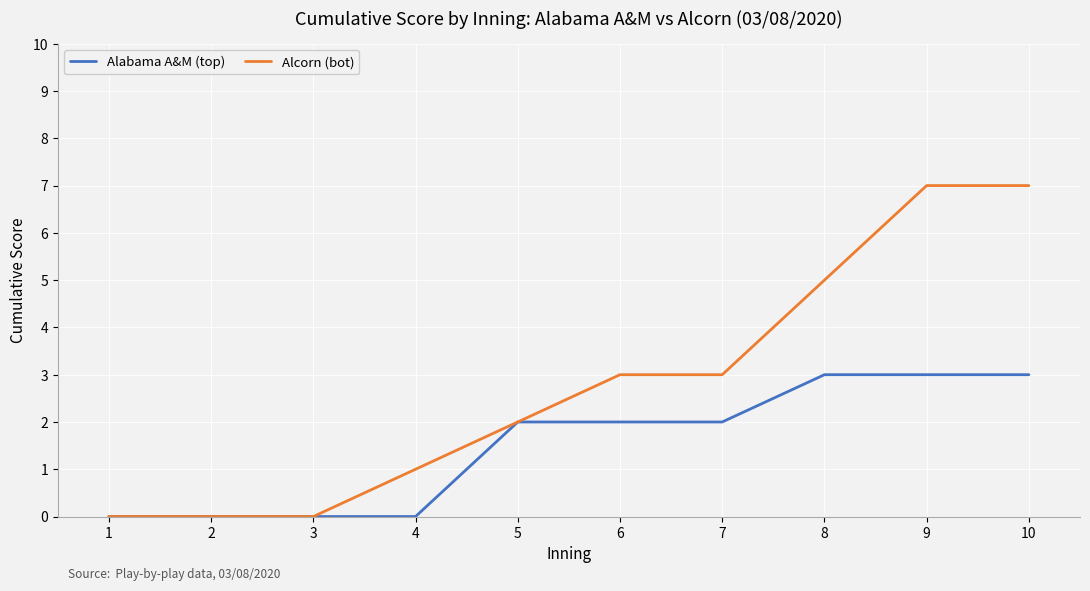

Reading right to left, what are all the values shown in this chart?

Alabama A&M (top): 3	3	3	2	2	2	0	0	0	0
Alcorn (bot): 7	7	5	3	3	2	1	0	0	0